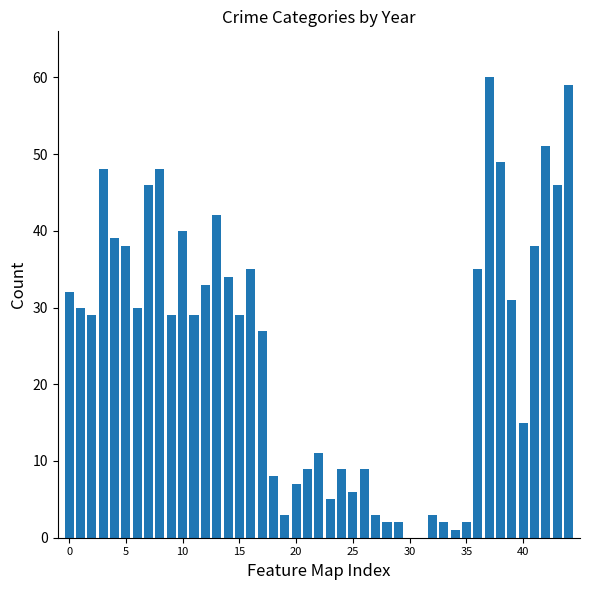

What is the greatest value displayed?

60